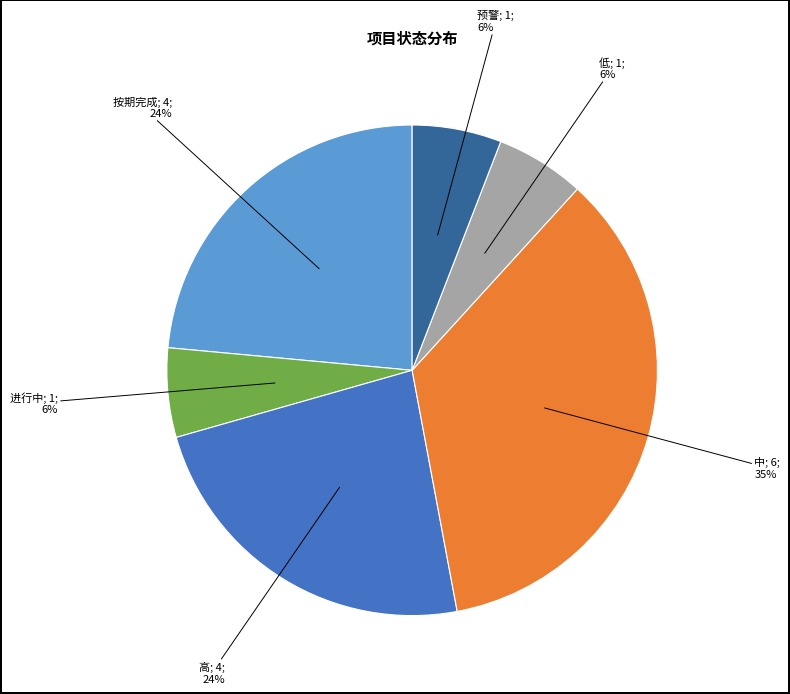

Is there any slice that represents more than half of the pie?

No